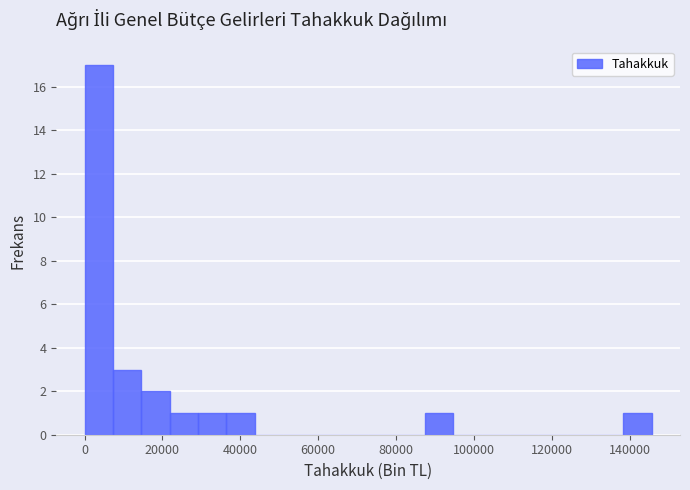

Around what value on the x-axis is the tallest bar? Give the approximate position of its centre, as read against the axis.

4000